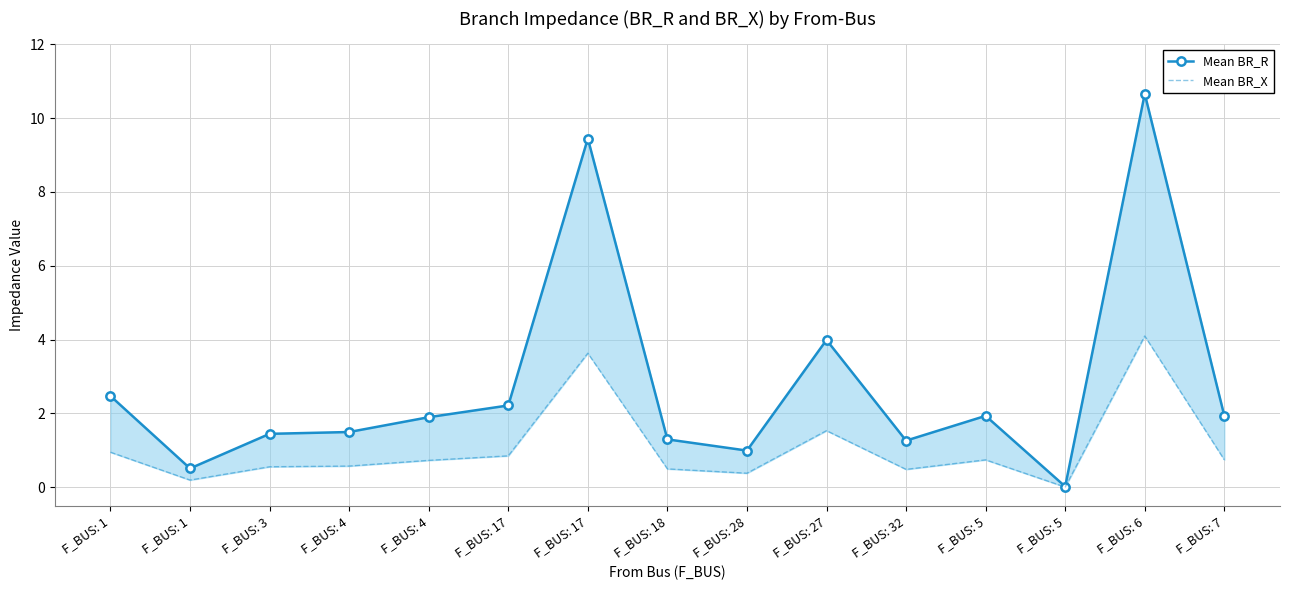

True or false: Mean BR_R and Mean BR_X cross at least once.

False